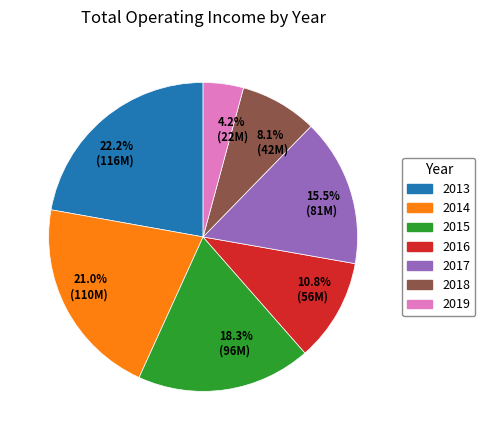

Which slice is the largest?

2013